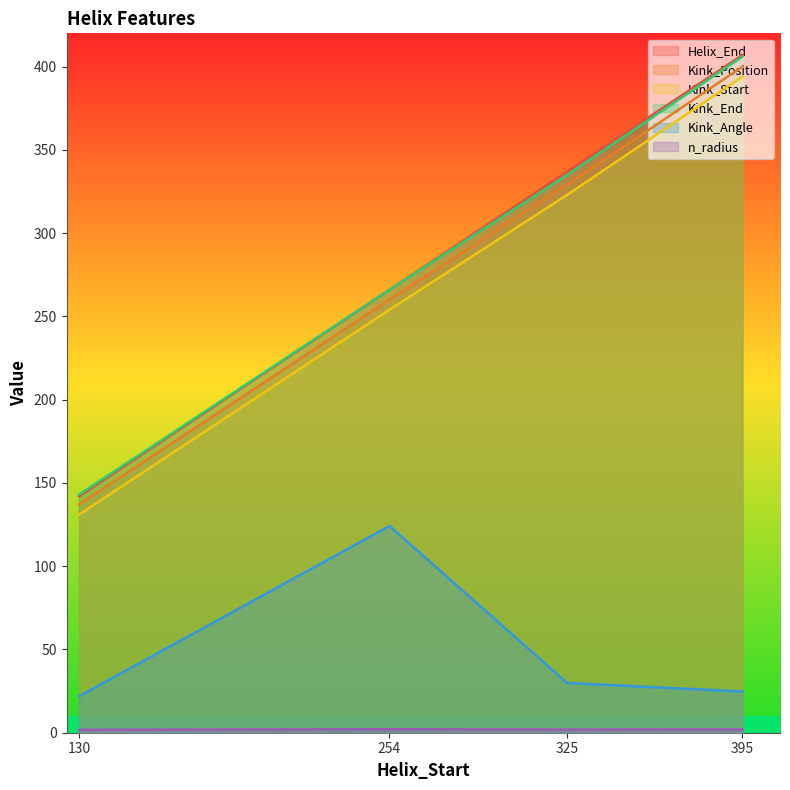

What is the average value of the Kink_Start series?

275.5